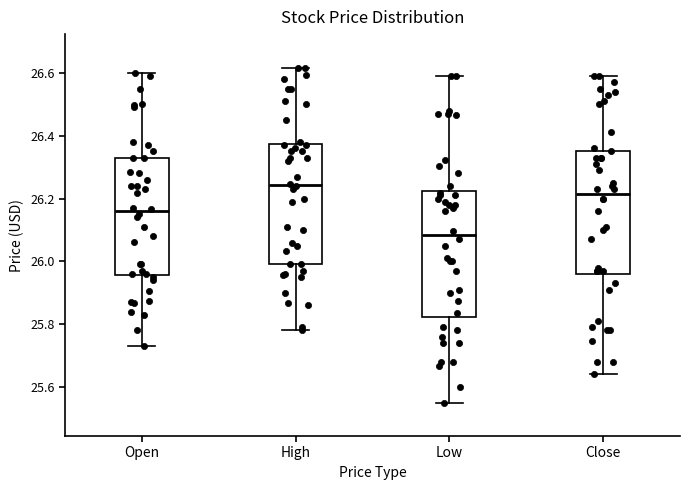

Reading left to right, transcribe this box plot: for each box, give where its median line is, the range the box spans, and where its two whiskers end, as read against the y-axis. The values are not printed on the chart, so give them approximately, as read against the axis.

Open: median 26.16, box 25.96 to 26.34, whiskers 25.74 to 26.60
High: median 26.24, box 26.00 to 26.38, whiskers 25.78 to 26.62
Low: median 26.08, box 25.82 to 26.22, whiskers 25.56 to 26.60
Close: median 26.22, box 25.96 to 26.36, whiskers 25.64 to 26.60